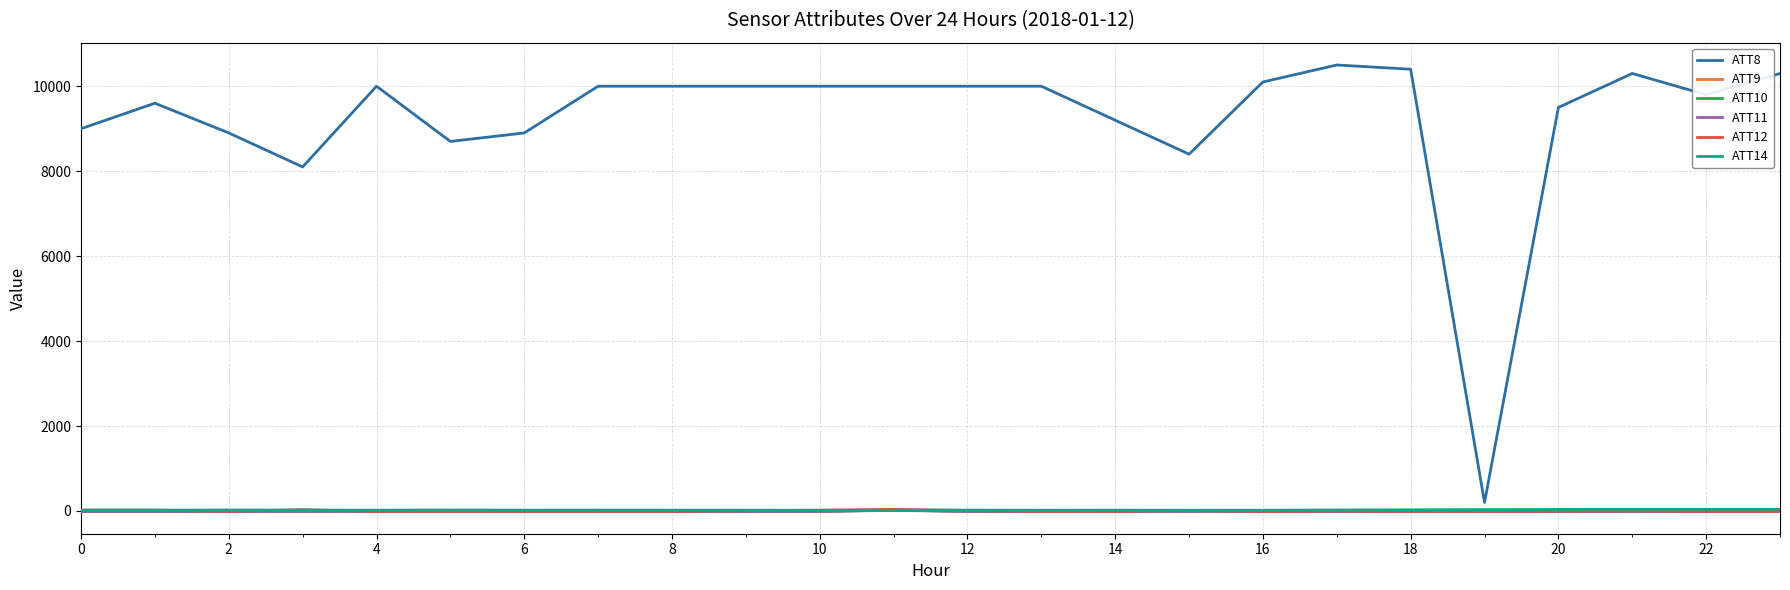

Which series has the largest total across all categories?

ATT8